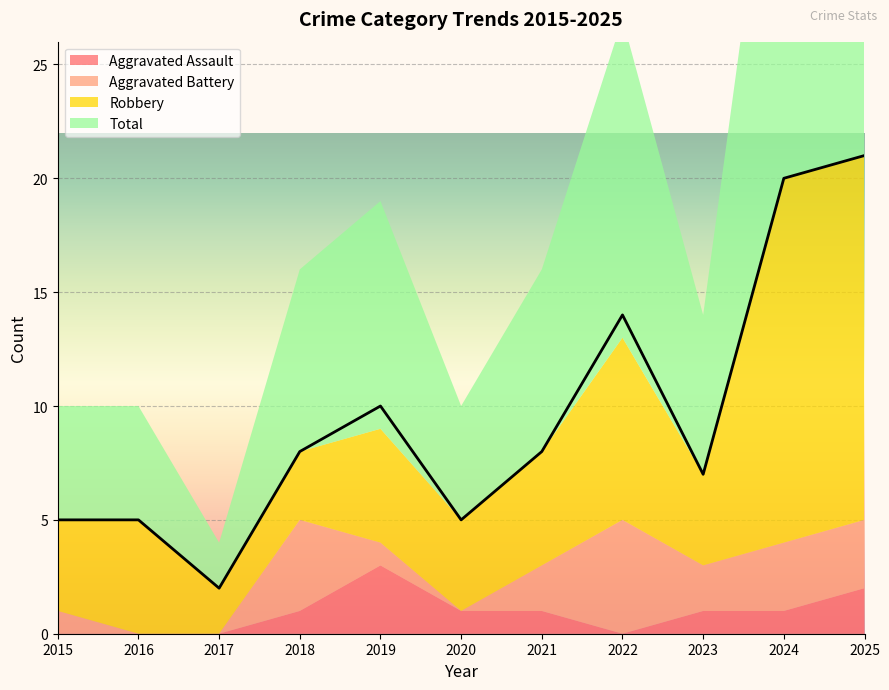

Reading left to right, what are all the values shown in this chart?

Aggravated Assault: 0	0	0	1	3	1	1	0	1	1	2
Aggravated Battery: 1	0	0	4	1	0	2	5	2	3	3
Robbery: 4	5	2	3	5	4	5	8	4	16	16
Total: 5	5	2	8	10	5	8	14	7	20	21